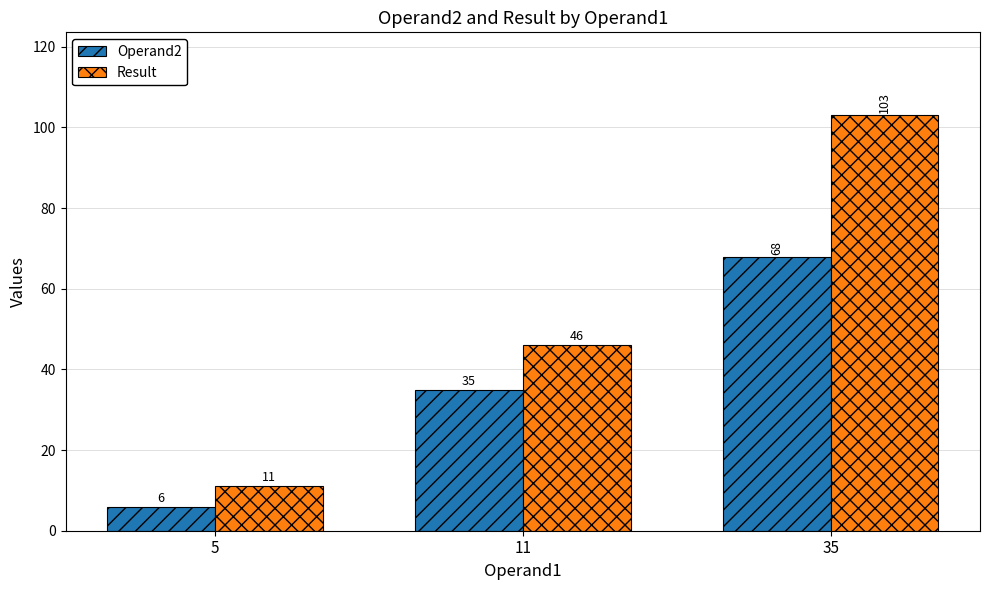

Which series has the widest spread of values?

Result